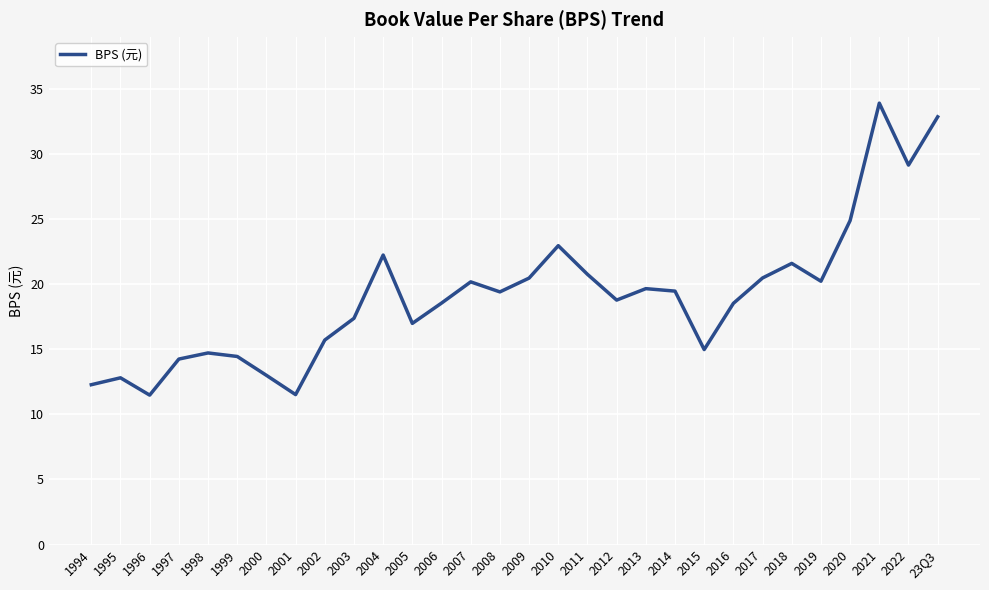

Is it true that the value at 1999 is 14.4?

True